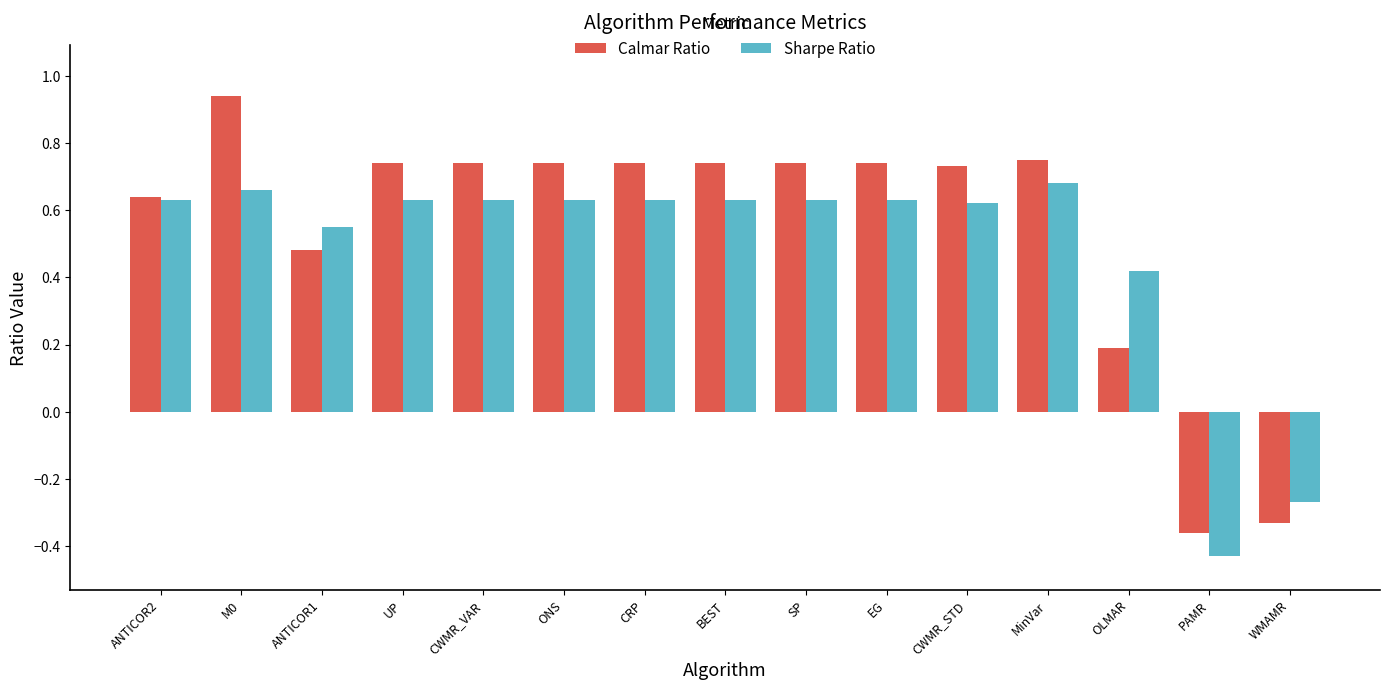

Which category has the highest value in the Sharpe Ratio series?

MinVar